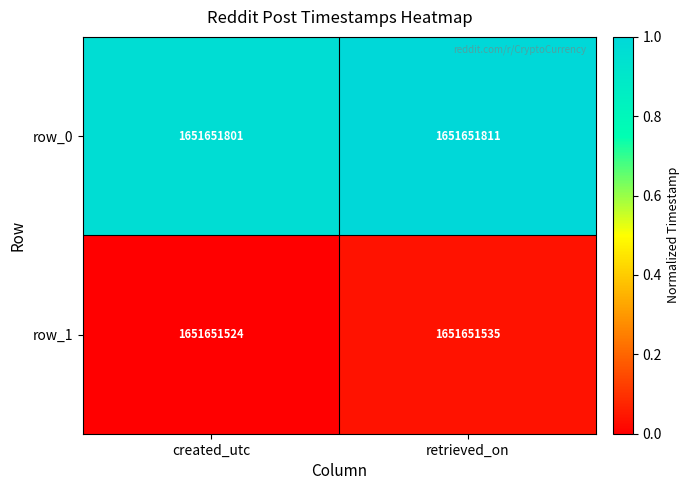

Count the number of data series in this chart.

2